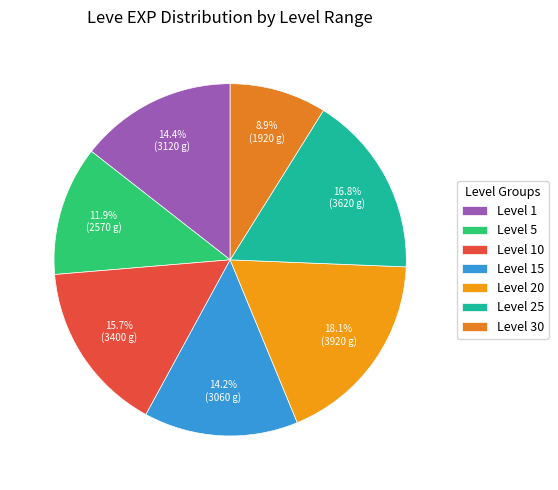

How many segments does this pie chart have?

7